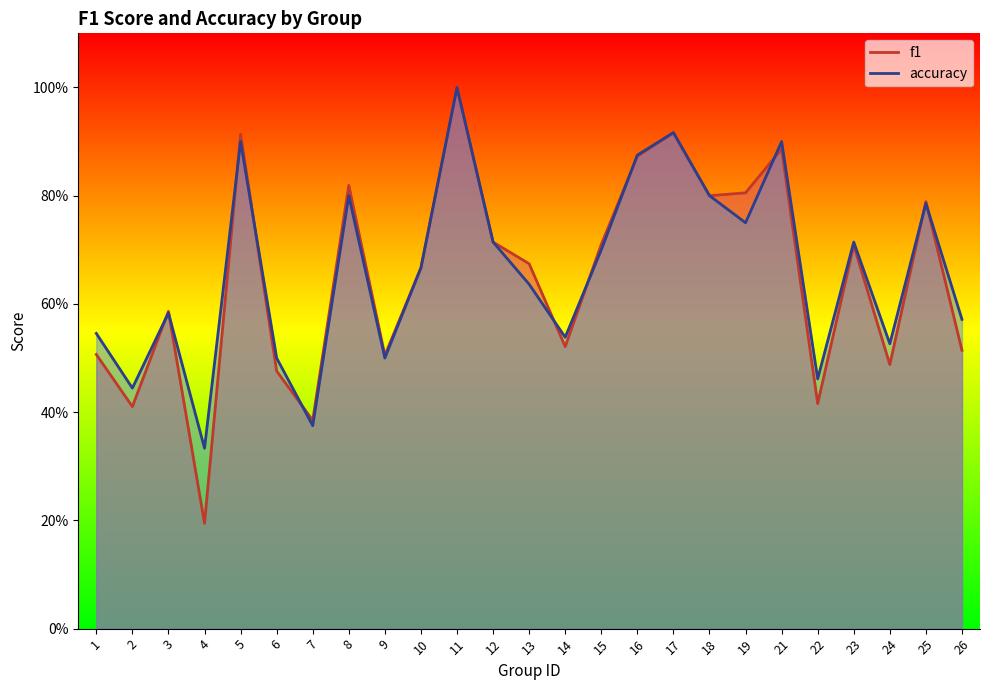

Which category has the highest value in the f1 series?

11